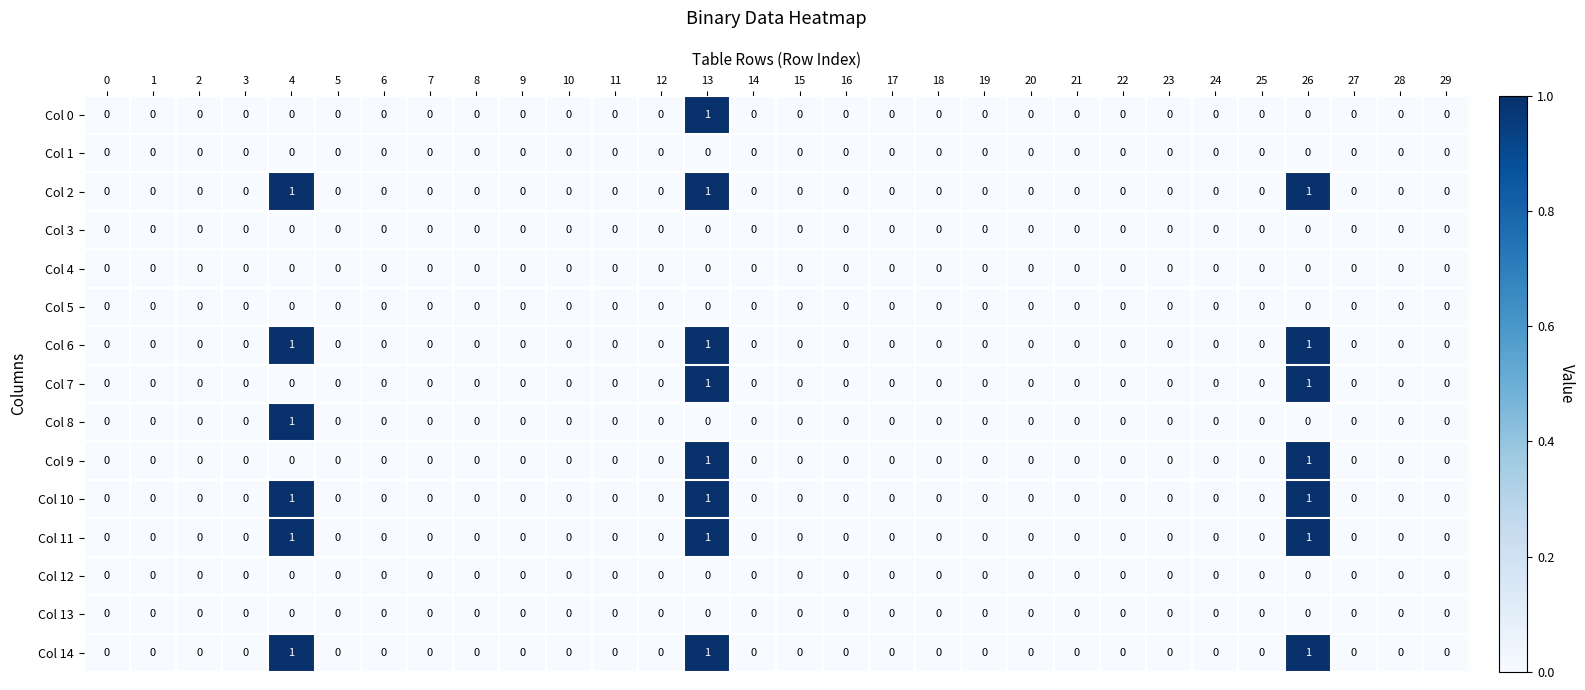

At which category is the sum across all series the highest?

13